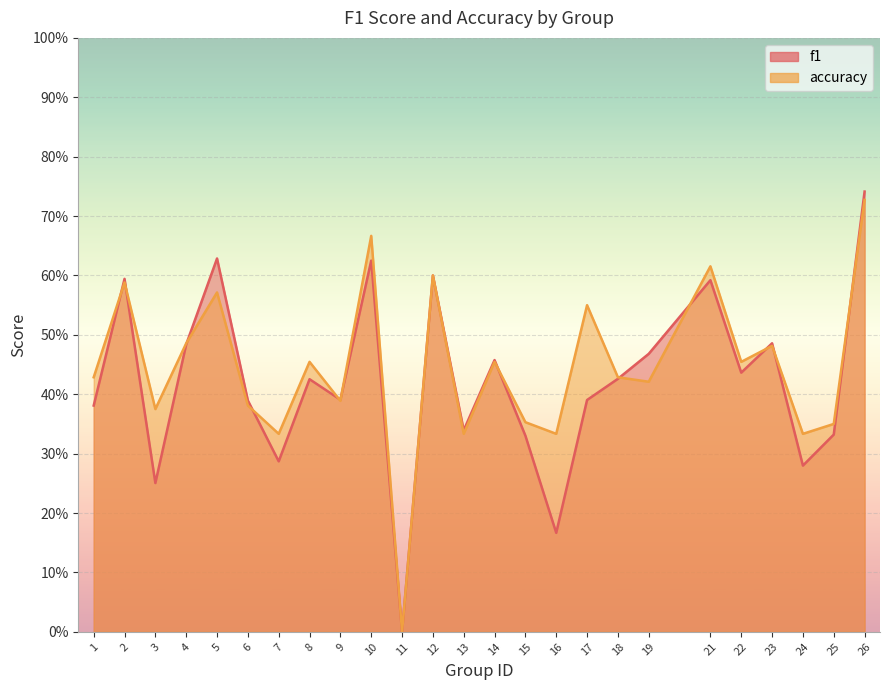

What is the value of the accuracy point at the 6th from the left?

0.4